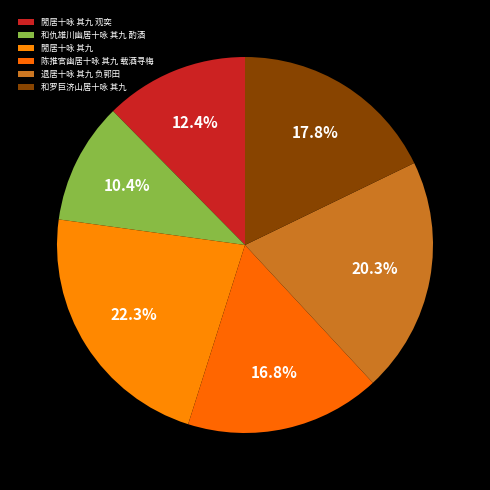

To the nearest percent, what is the difference between the 退居十咏 其九 负郭田 and 閒居十咏 其九 观奕 slice percentages?

8%